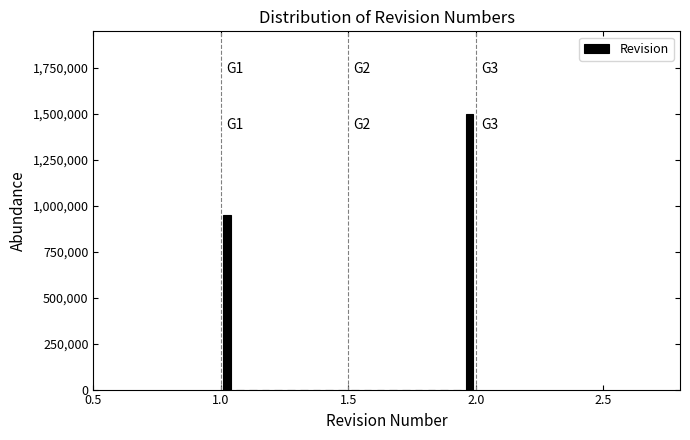

Around what value on the x-axis is the tallest bar? Give the approximate position of its centre, as read against the axis.

2.00